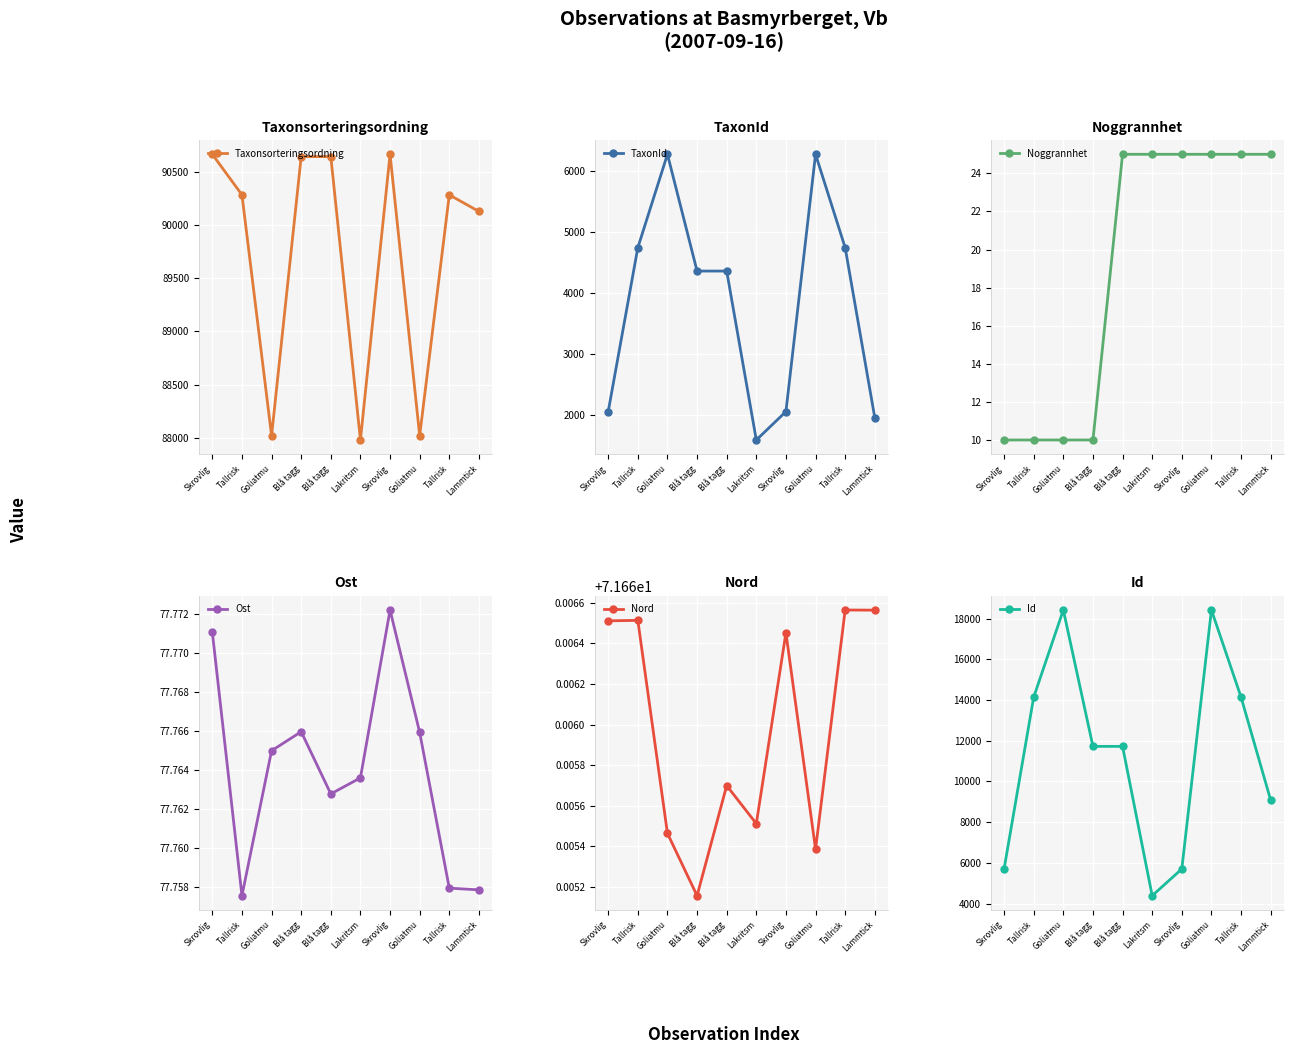

What is the label of the 7th point from the left?

Skrovlig